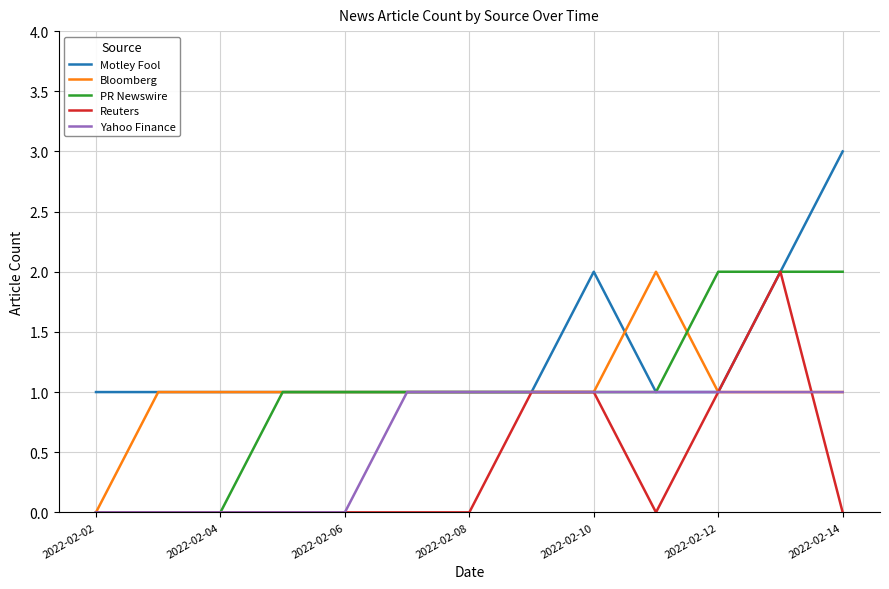

Which category has the lowest value in the Motley Fool series?

2022-02-12